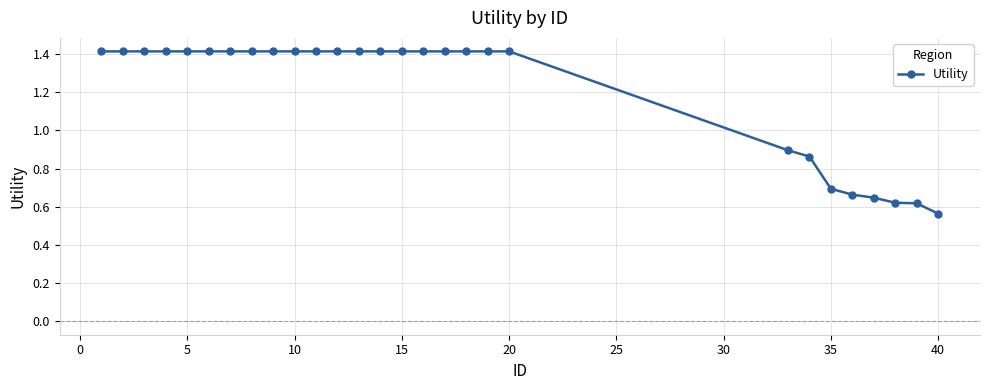

Count the values in the range 0 to 1.

8